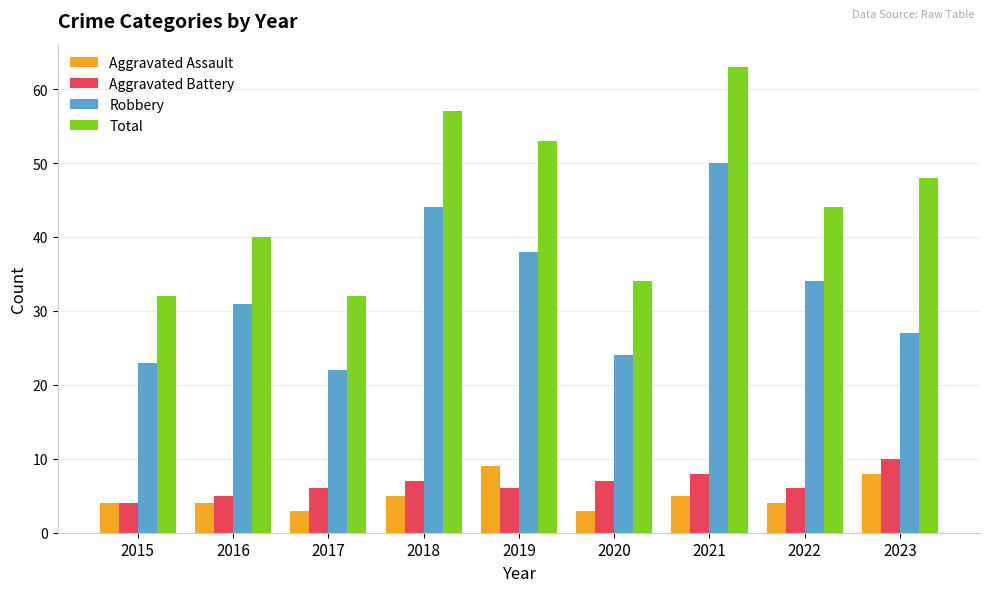

What is the value of the Aggravated Assault bar at the 1st from the left?

4